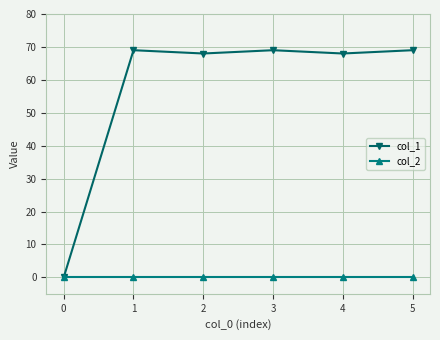

Which series has the largest range (max minus min)?

col_1